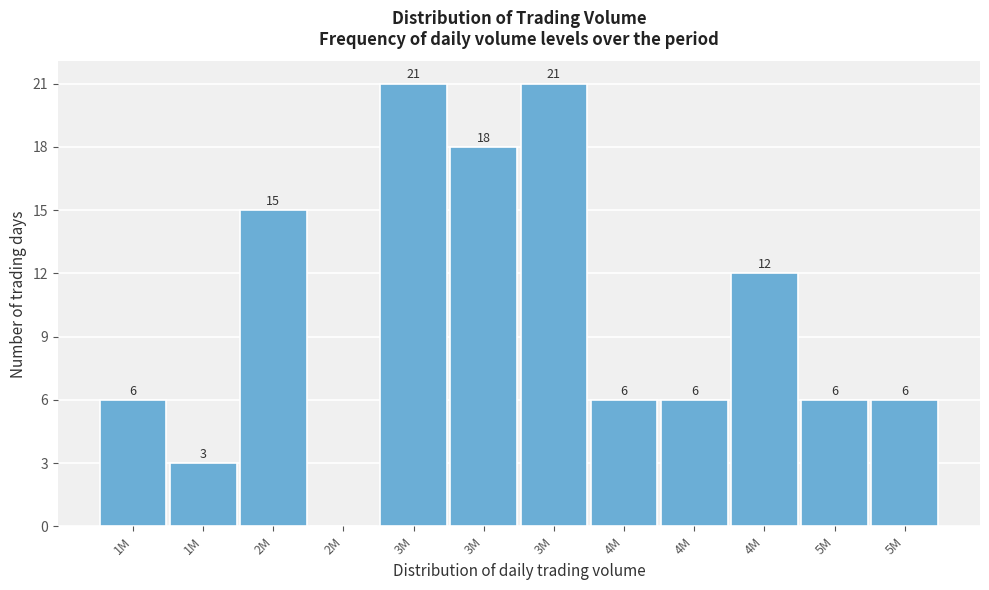

How many data points does each series have?

12